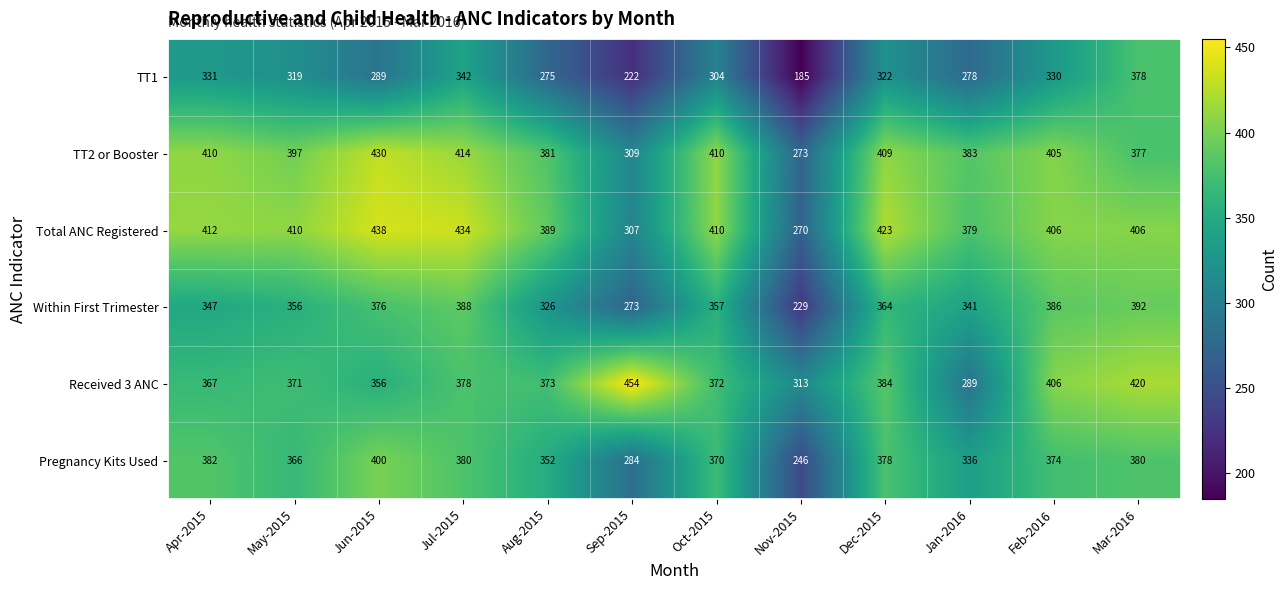

At which label is Received 3 ANC closest to 371?

May-2015